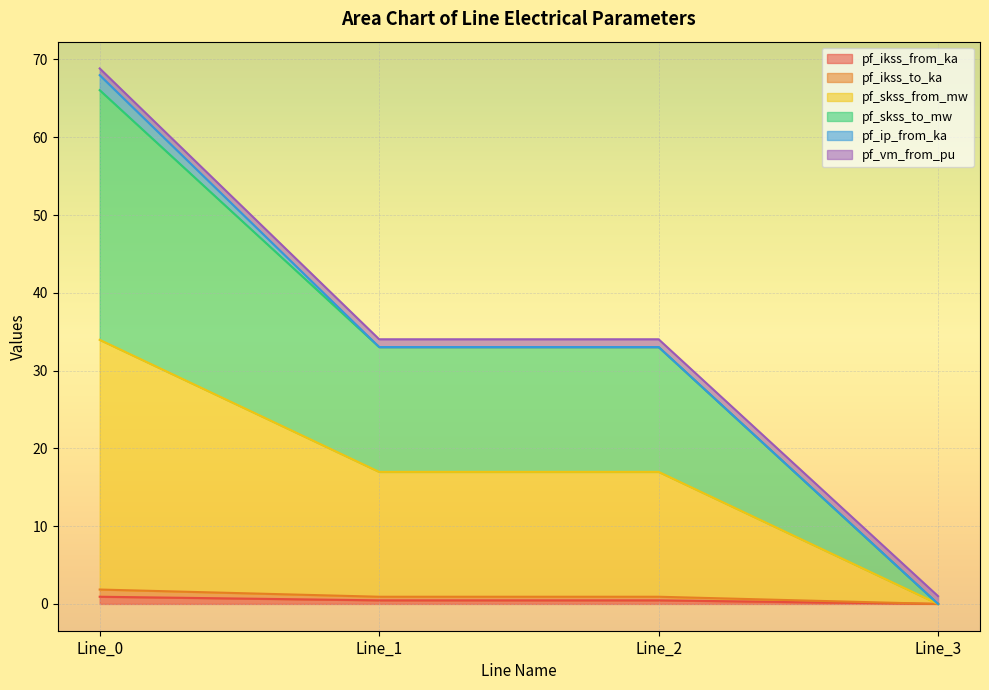

How many lines are shown in the chart?

6